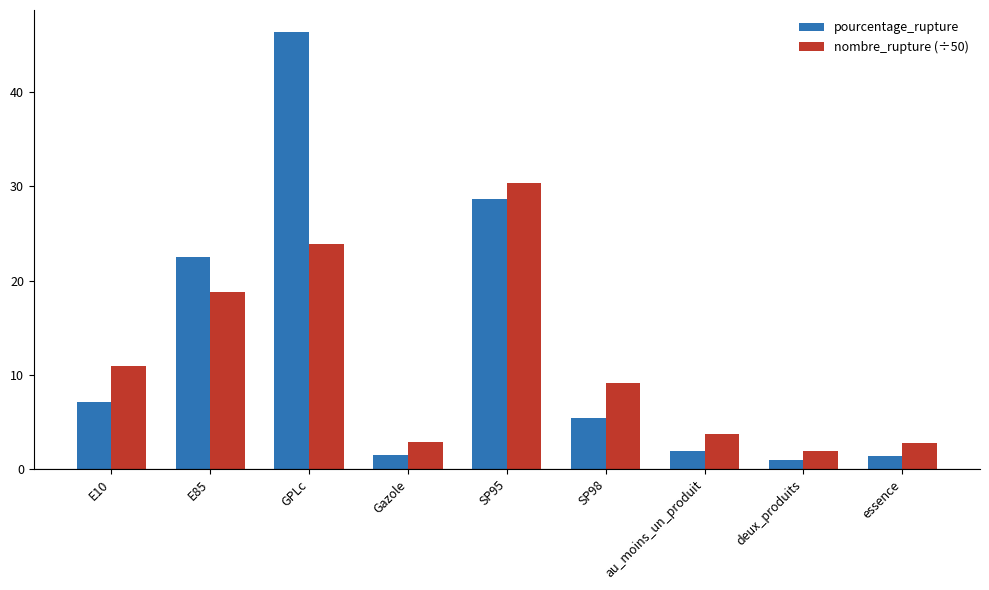

Rank the series by their maximum value, from lowest to highest.

nombre_rupture (÷50), pourcentage_rupture